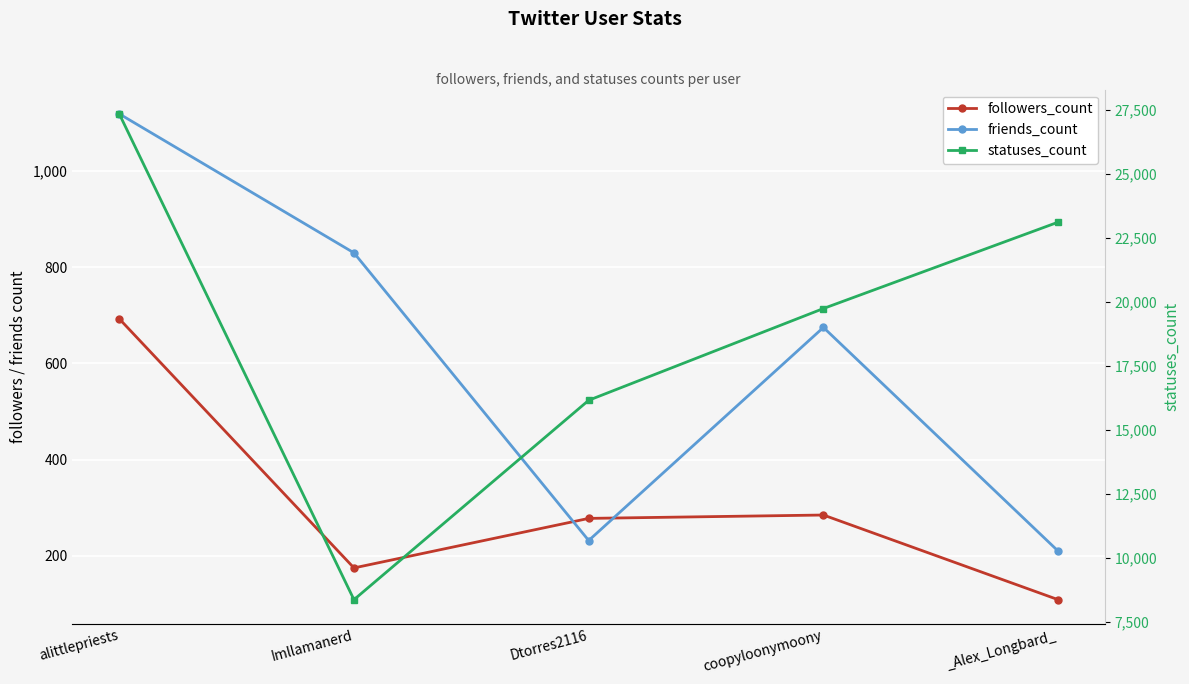

What is the label of the 3rd point from the left?

Dtorres2116